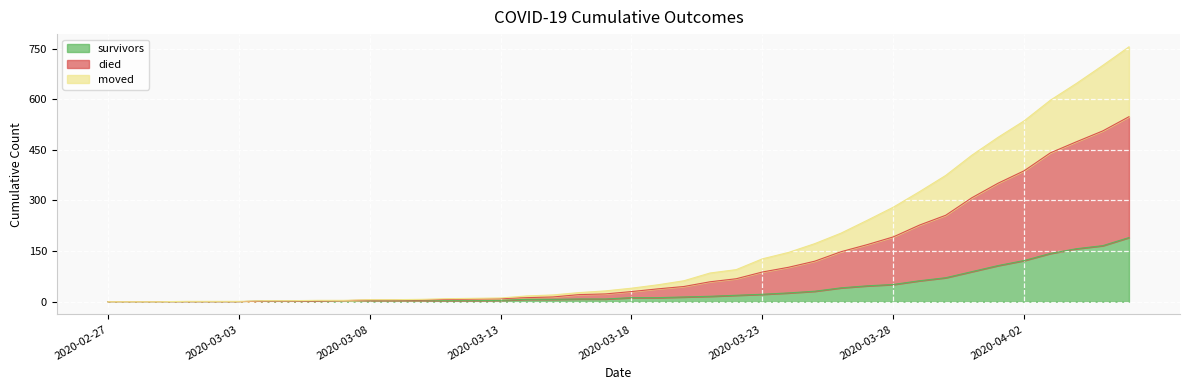

At which category is the sum across all series the highest?

2020-04-06